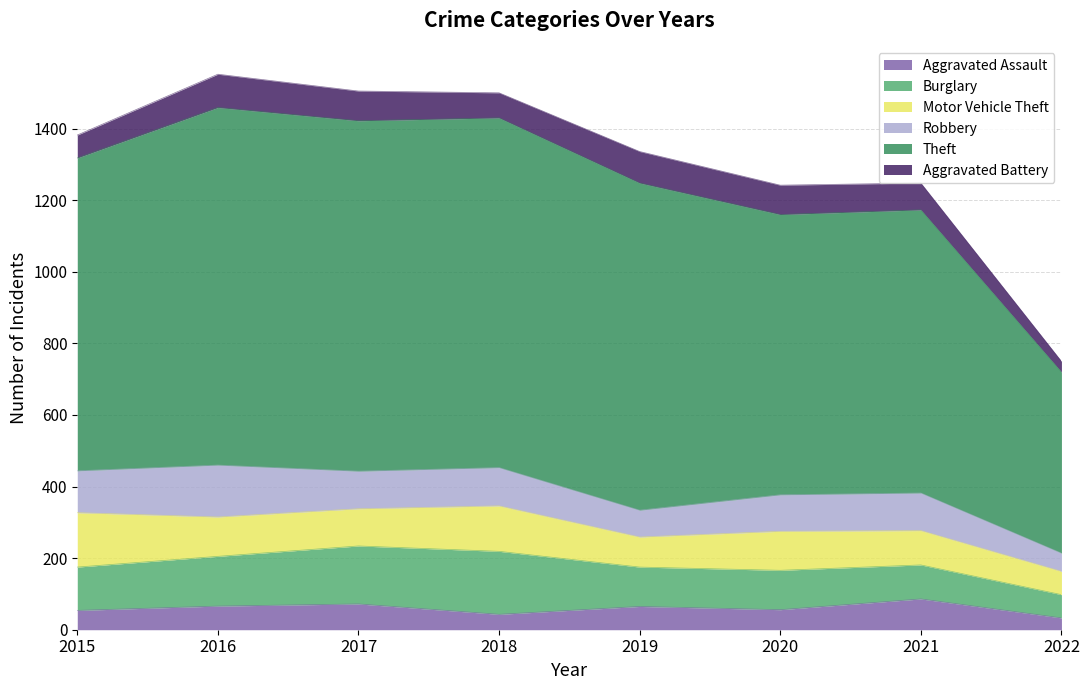

What value does the Aggravated Assault series have at 2021?

86